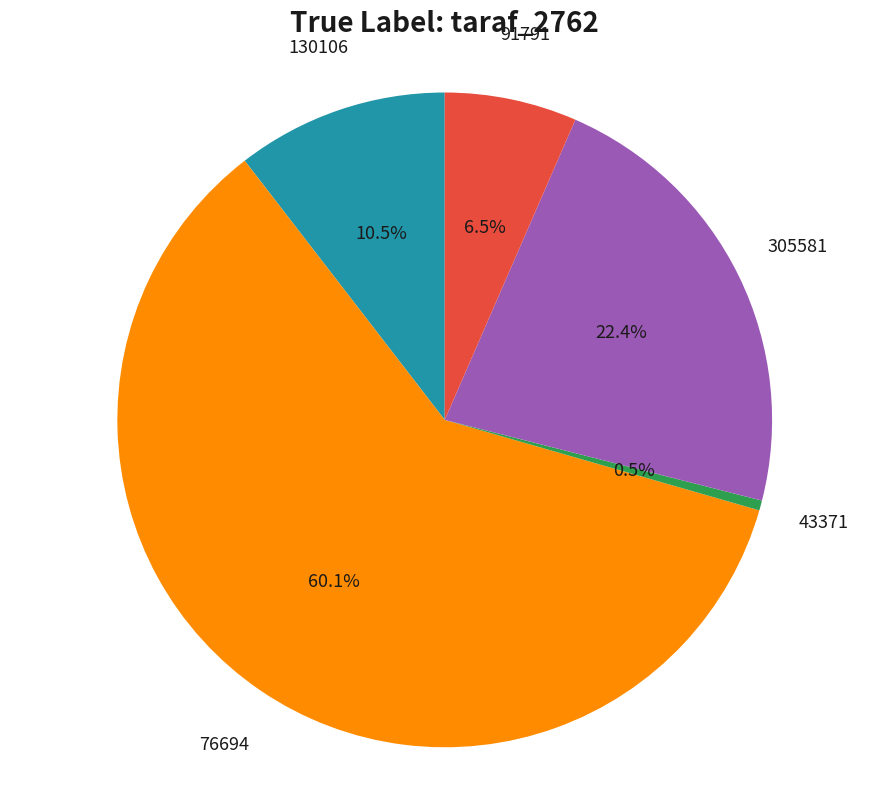

Approximately how many times larger is the value at 130106 compared to 43371?

21.3